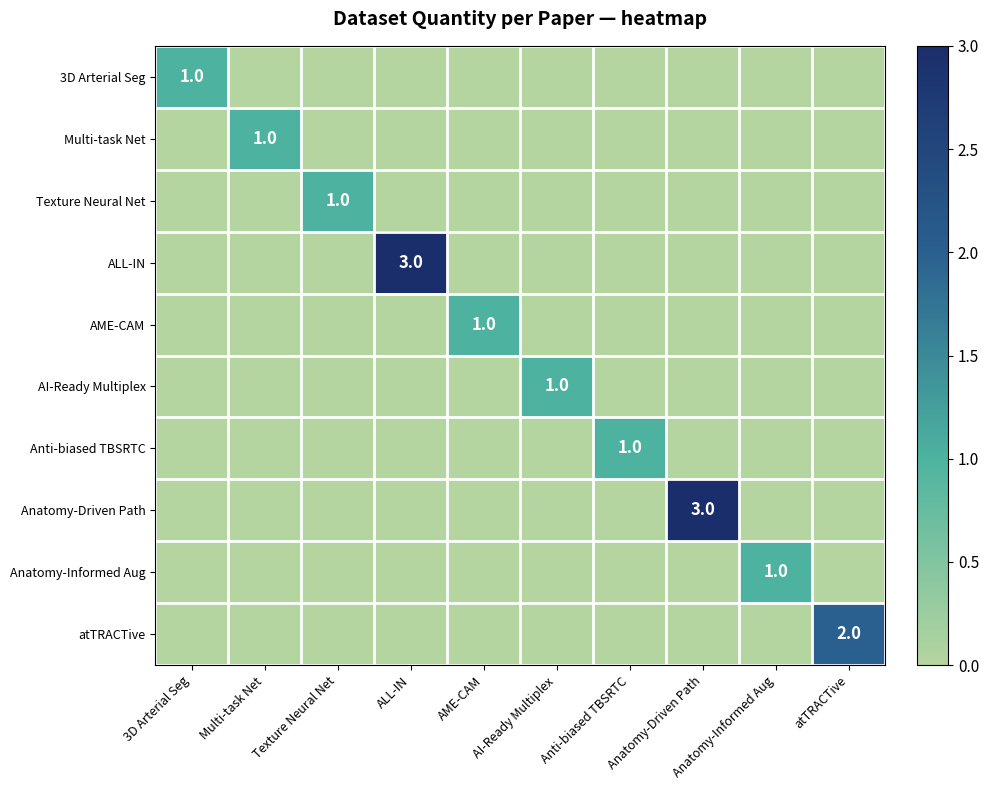

The value of AME-CAM at Anatomy-Driven Path is 0. True or false?

True